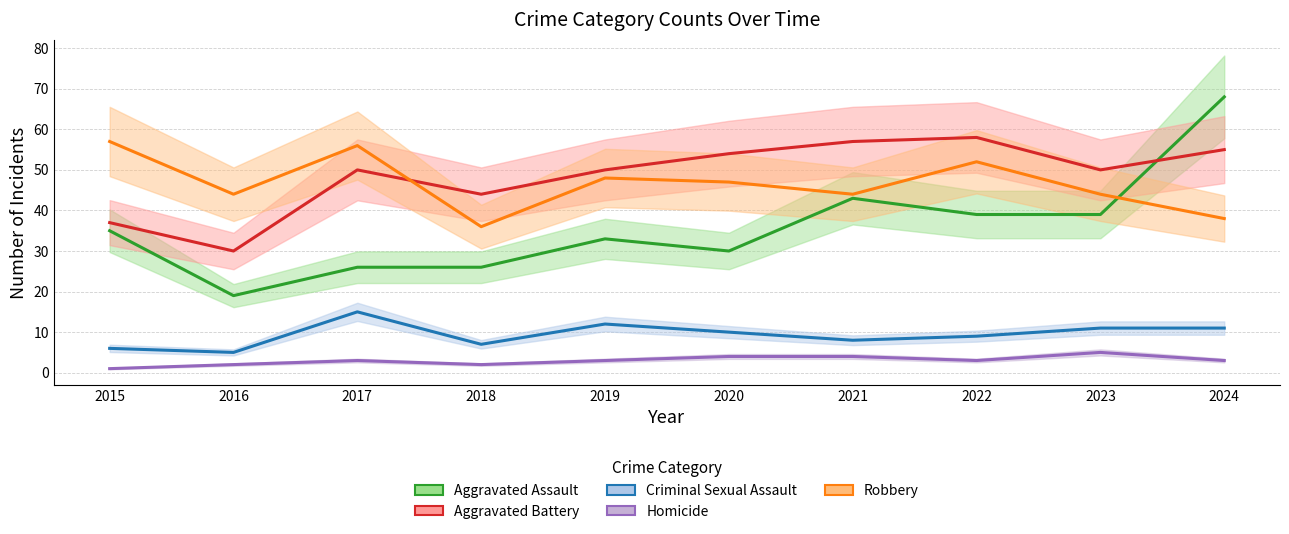

At which category is the sum across all series the highest?

2024